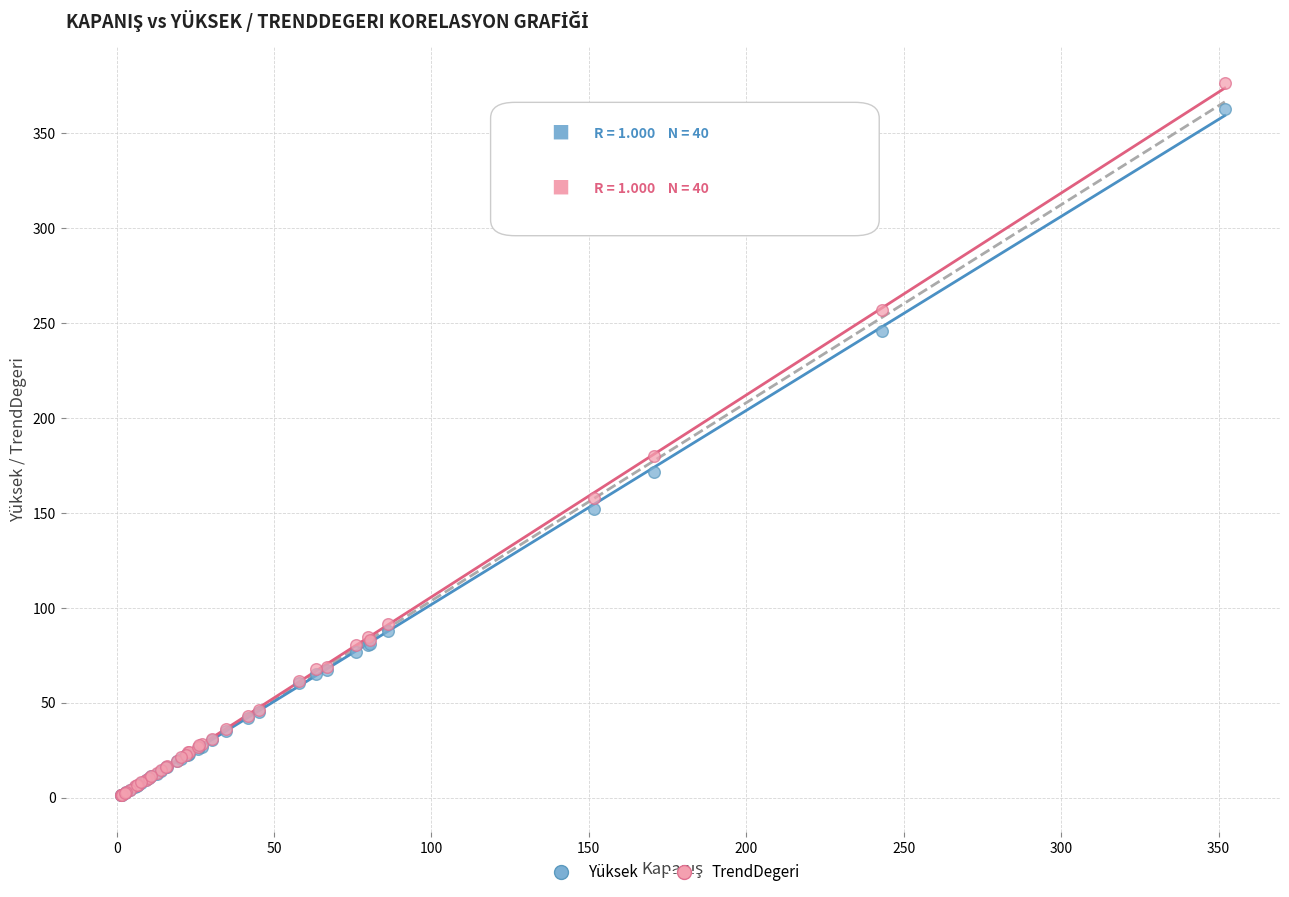

In the TrendDegeri series, what Y value is closest to 188?

180.2